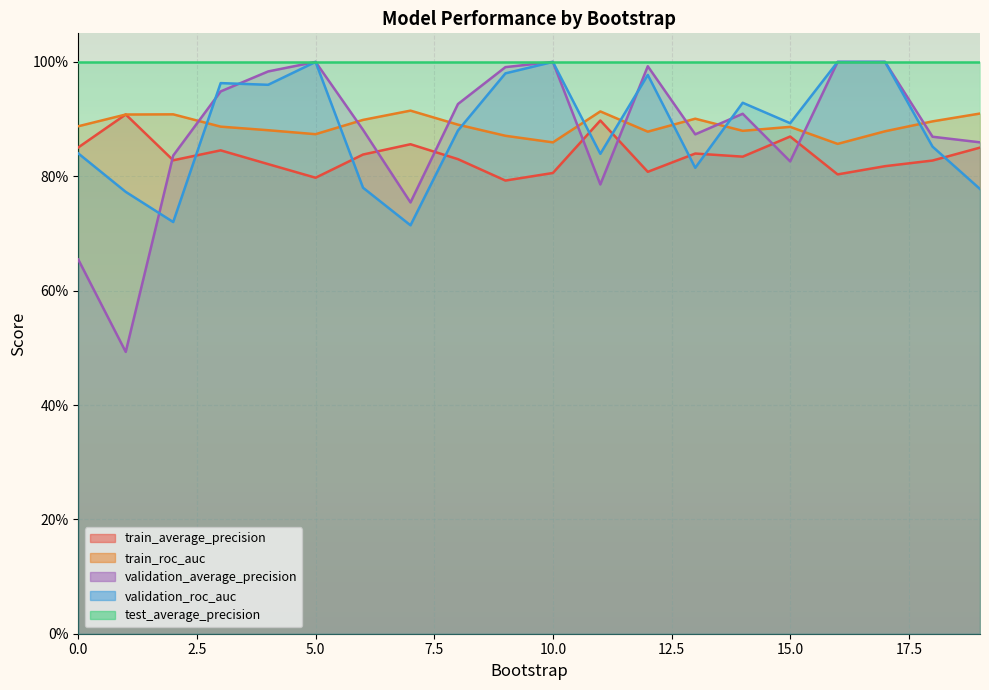

True or false: train_roc_auc has a value of 0.9 at 14.

True